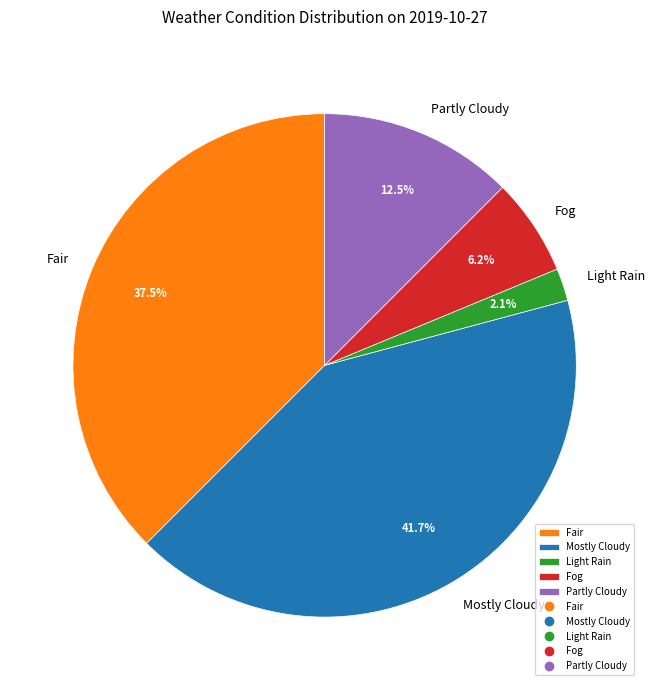

Do Light Rain and Fog together represent more than half of the pie?

No